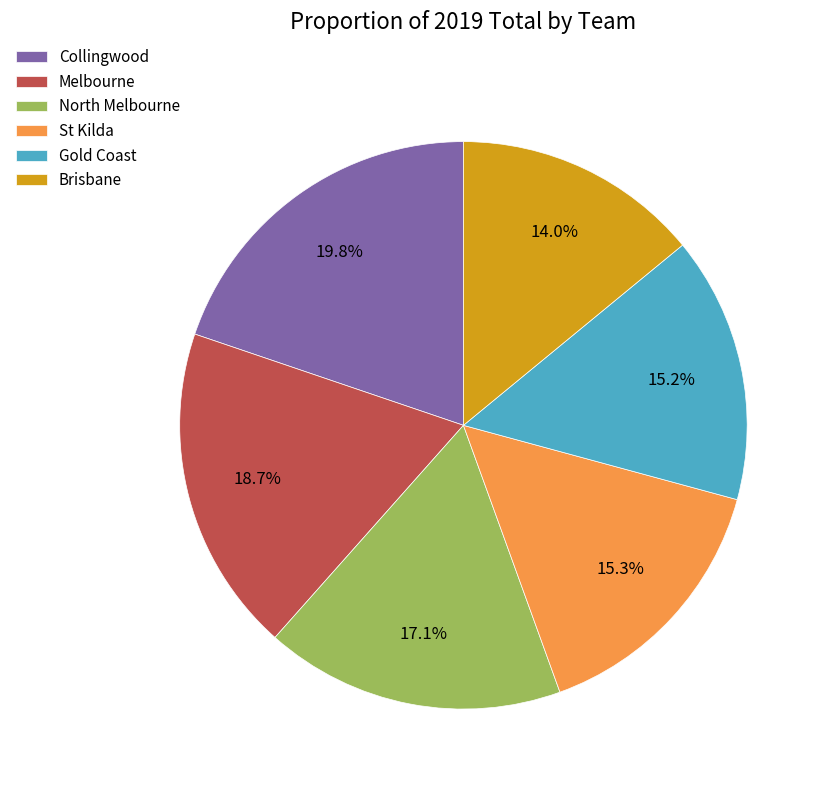

What is the smallest slice in the pie chart?

Brisbane